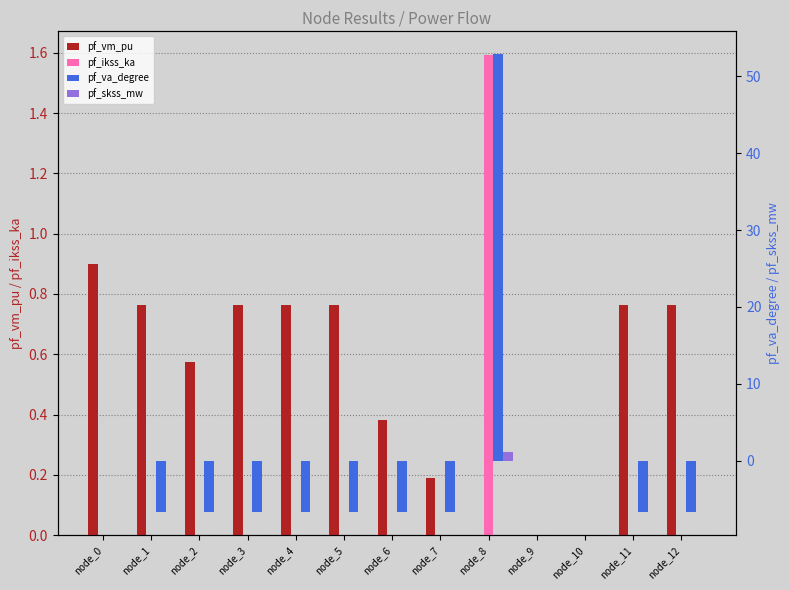

What is the highest value of the pf_vm_pu series?

0.9